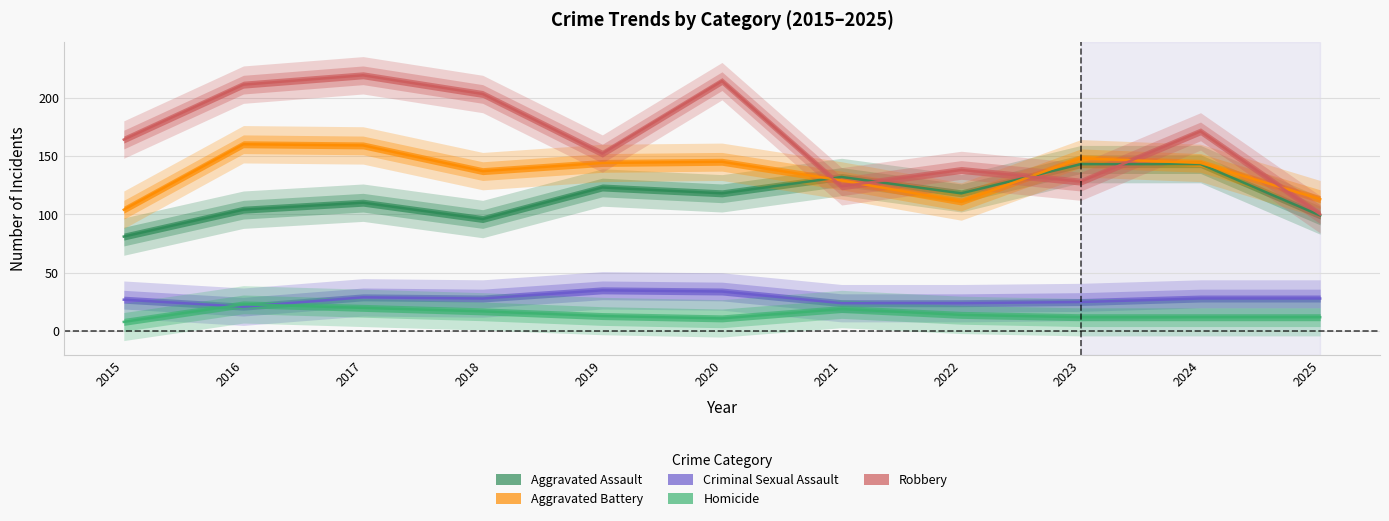

What is the sum of all Criminal Sexual Assault values?

303